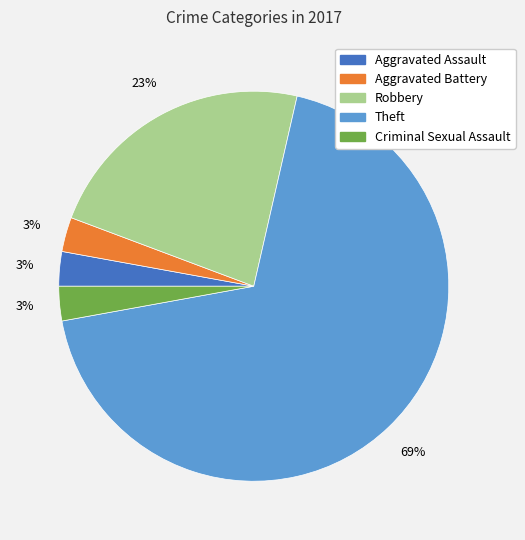

Do Aggravated Battery and Aggravated Assault together represent more than half of the pie?

No